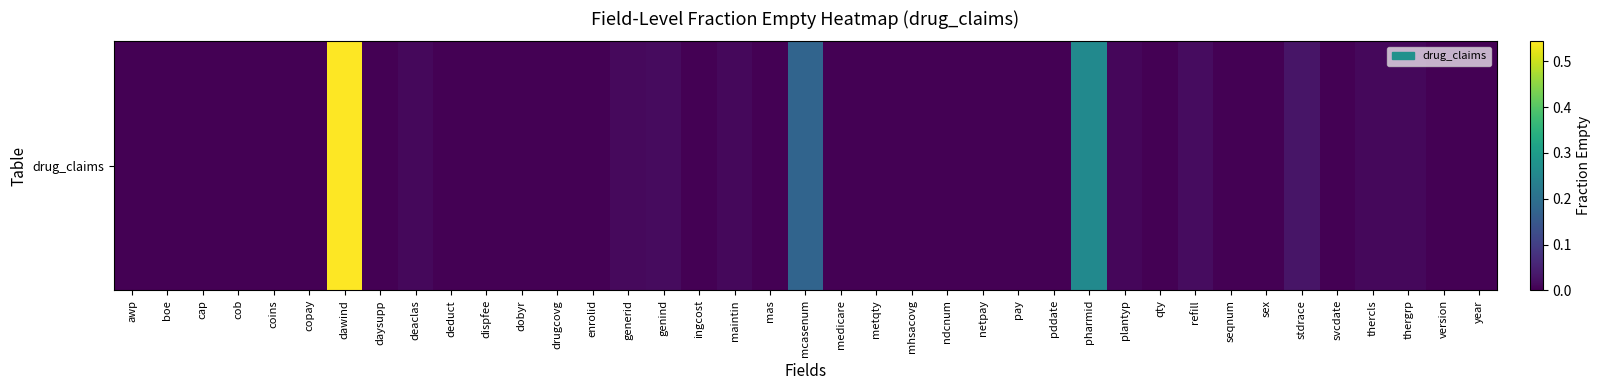

Rank the categories by value from lowest to highest.

awp, boe, cap, cob, coins, copay, daysupp, deduct, dispfee, enrolid, ingcost, mas, medicare, metqty, ndcnum, netpay, pay, pddate, qty, seqnum, svcdate, version, year, dobyr, sex, drugcovg, mhsacovg, plantyp, maintin, thercls, thergrp, deaclas, generid, genind, refill, stdrace, mcasenum, pharmid, dawind